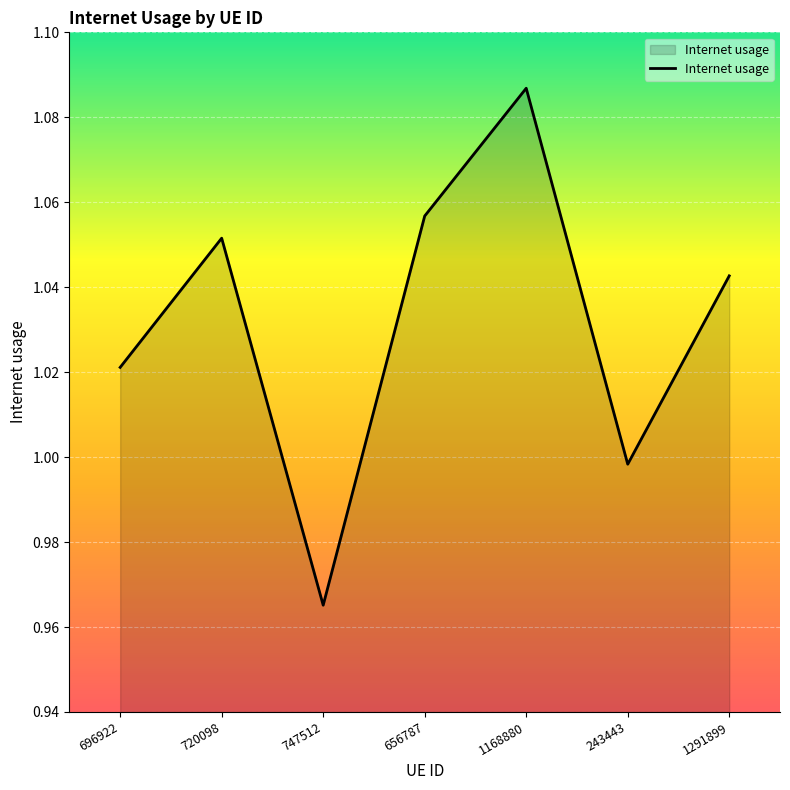

How many series are shown in this chart?

1